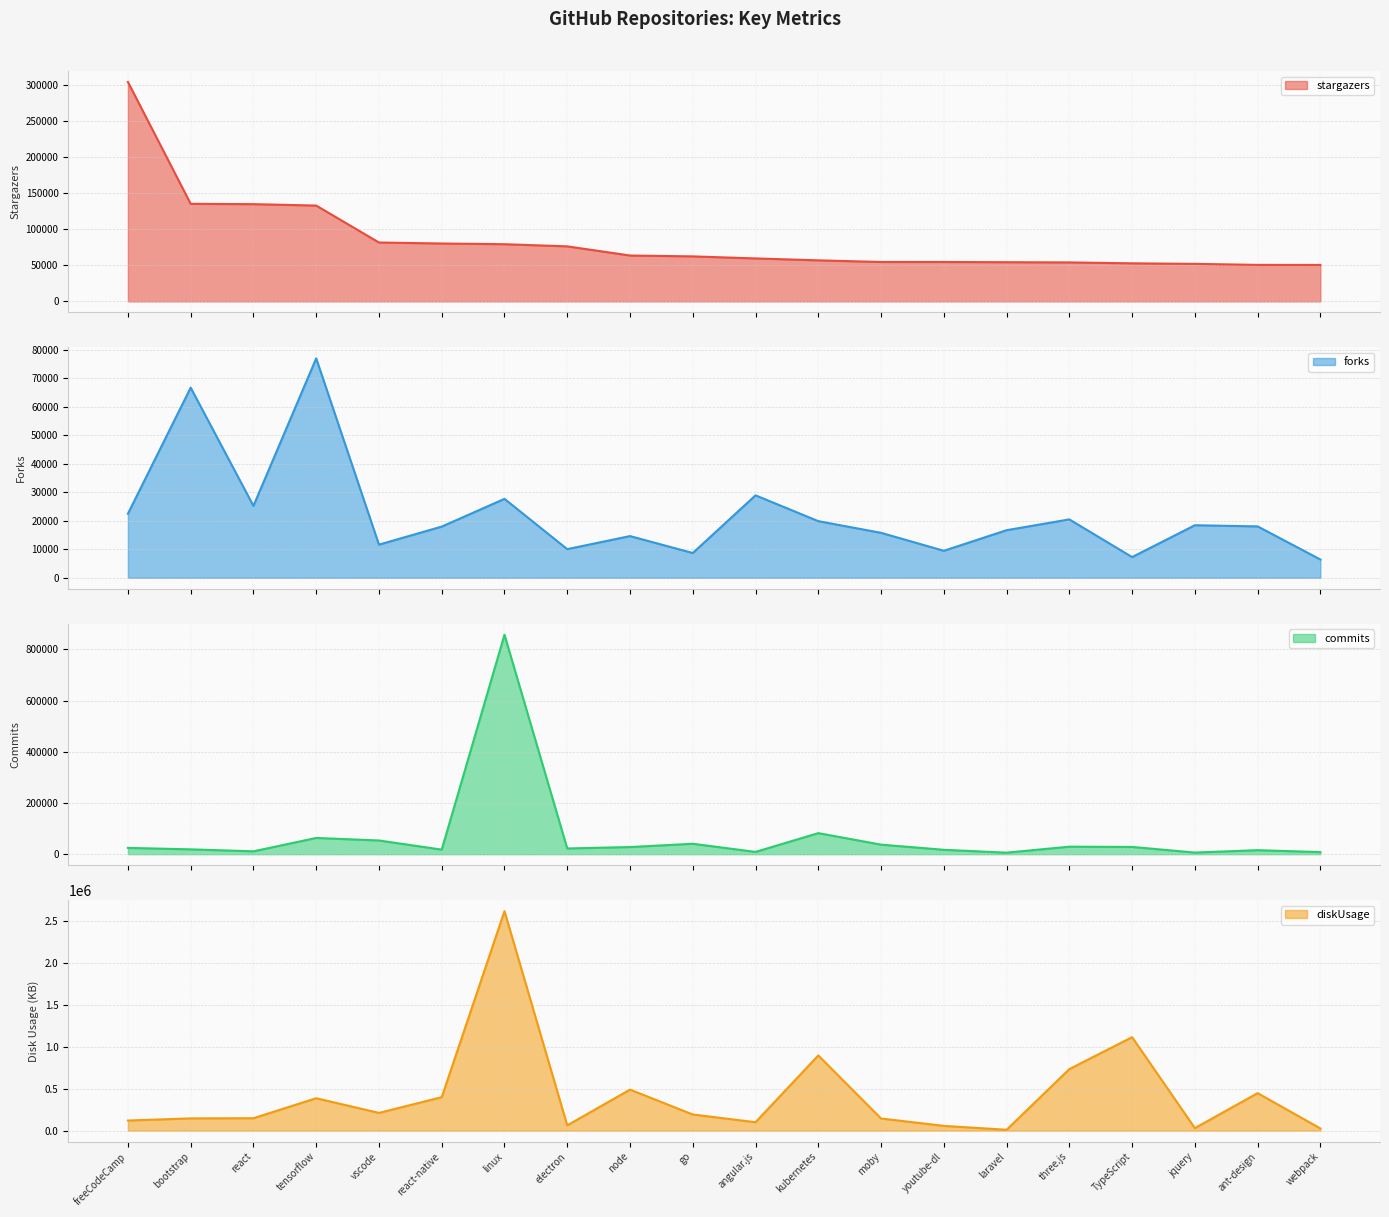

List the series in order of their peak value, highest first.

diskUsage, commits, stargazers, forks